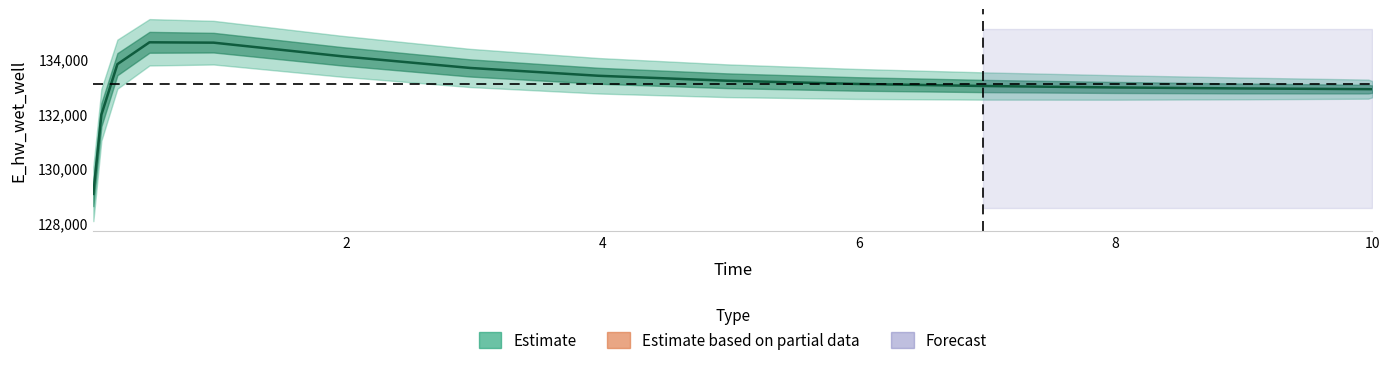

What is the difference between the second highest and minimum values?

5533.0